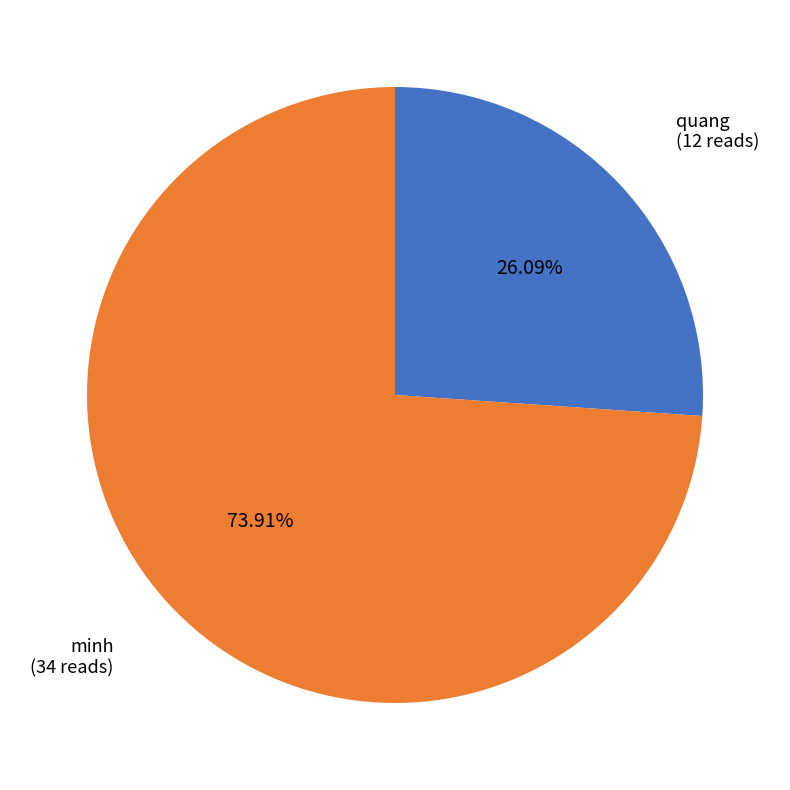

True or false: minh accounts for 74% of the total.

True